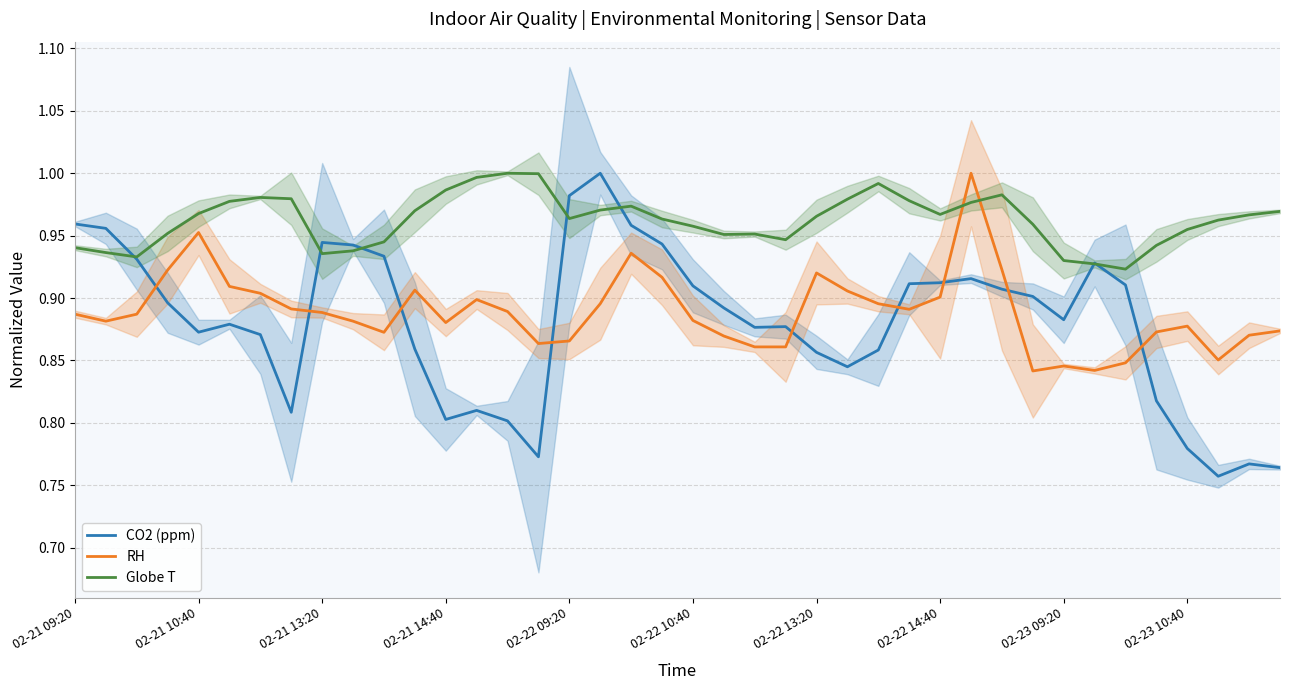

True or false: RH and Globe T cross at least once.

True